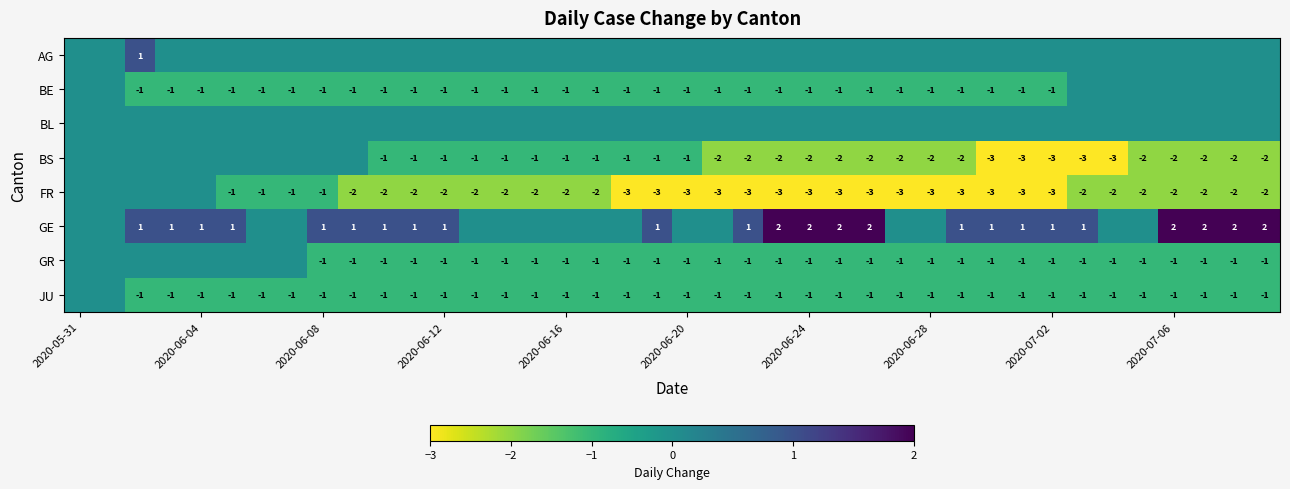

The FR series shows -3 at 2020-06-24. True or false?

True